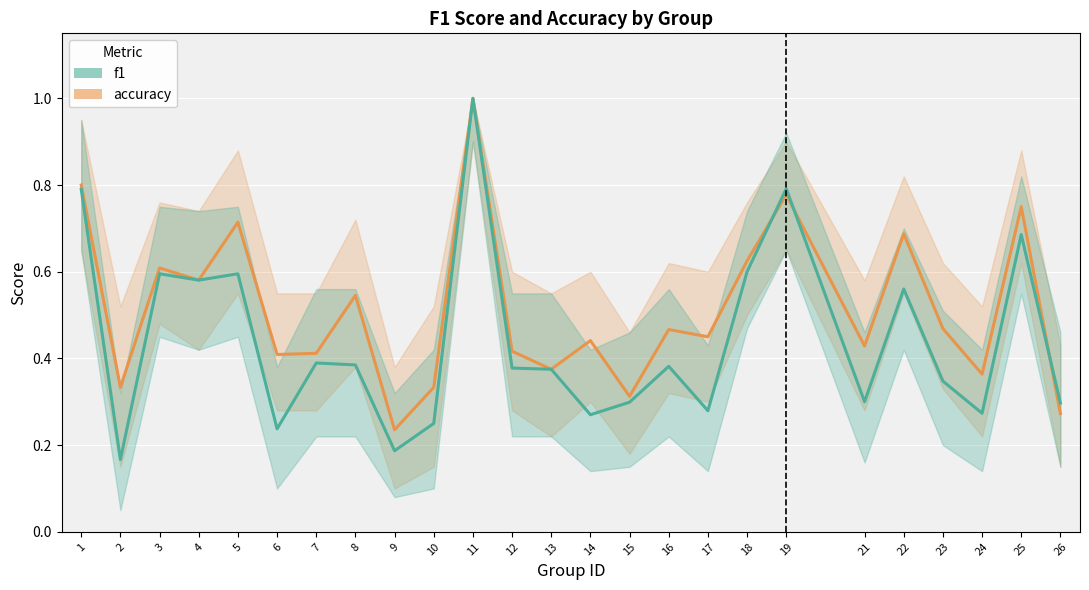

Reading left to right, transcribe all the data shown in this chart.

accuracy: 1=0.8	2=0.3	3=0.6	4=0.6	5=0.7	6=0.4	7=0.4	8=0.5	9=0.2	10=0.3	11=1.0	12=0.4	13=0.4	14=0.4	15=0.3	16=0.5	17=0.5	18=0.6	19=0.8	21=0.4	22=0.7	23=0.5	24=0.4	25=0.8	26=0.3
f1: 1=0.8	2=0.2	3=0.6	4=0.6	5=0.6	6=0.2	7=0.4	8=0.4	9=0.2	10=0.2	11=1.0	12=0.4	13=0.4	14=0.3	15=0.3	16=0.4	17=0.3	18=0.6	19=0.8	21=0.3	22=0.6	23=0.3	24=0.3	25=0.7	26=0.3